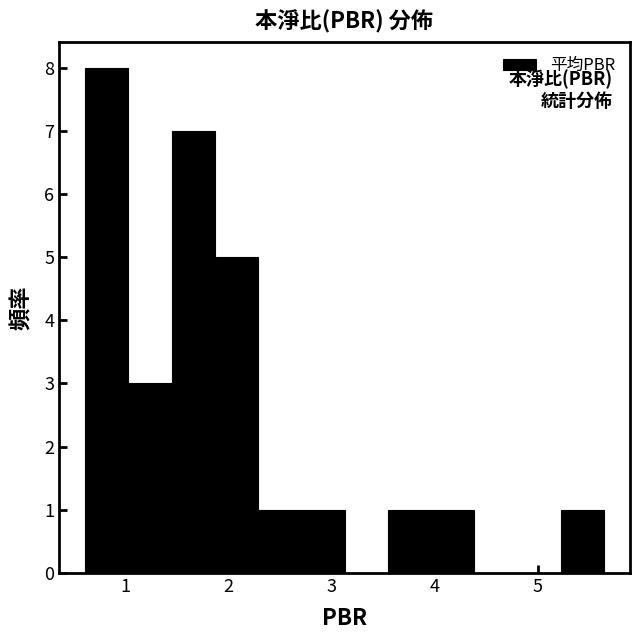

What is the height of the bar covering 0.6 to 1.0 on the x-axis? Neither the bar edges nor the heights are printed on the chart, so give them approximately, as read against the axes.

8